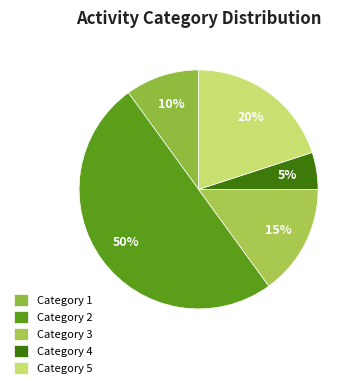

Is there any slice that represents more than half of the pie?

No